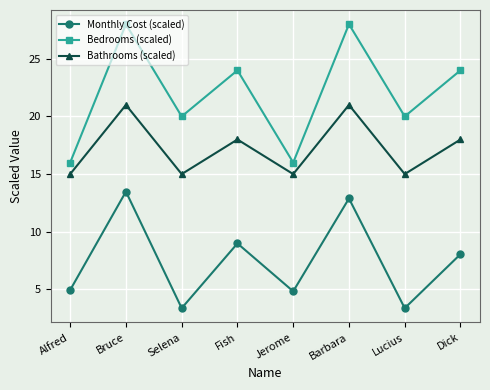

Reading left to right, list all the values displayed in this chart.

Monthly Cost (scaled): Alfred=4.9	Bruce=13.5	Selena=3.4	Fish=9.0	Jerome=4.8	Barbara=12.9	Lucius=3.4	Dick=8.1
Bedrooms (scaled): Alfred=16.0	Bruce=28.0	Selena=20.0	Fish=24.0	Jerome=16.0	Barbara=28.0	Lucius=20.0	Dick=24.0
Bathrooms (scaled): Alfred=15.0	Bruce=21.0	Selena=15.0	Fish=18.0	Jerome=15.0	Barbara=21.0	Lucius=15.0	Dick=18.0